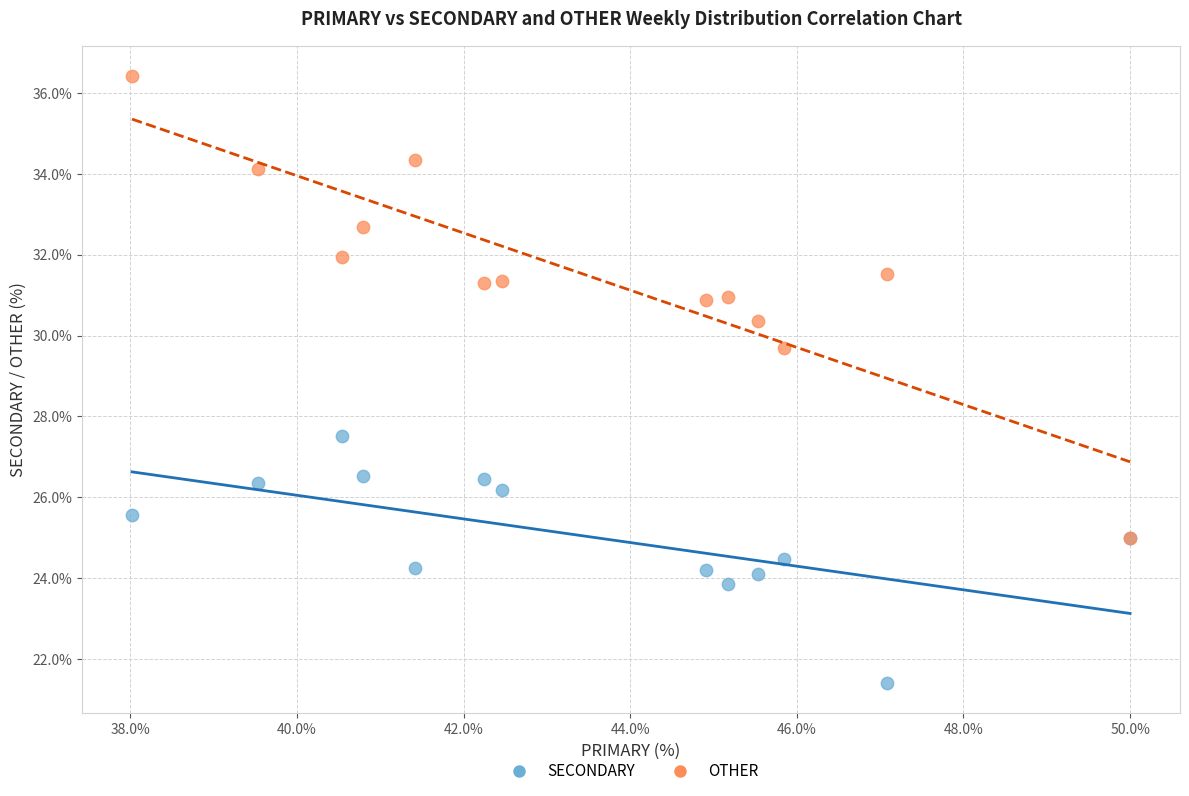

Across all series, what Y value is closest to 28?

27.5